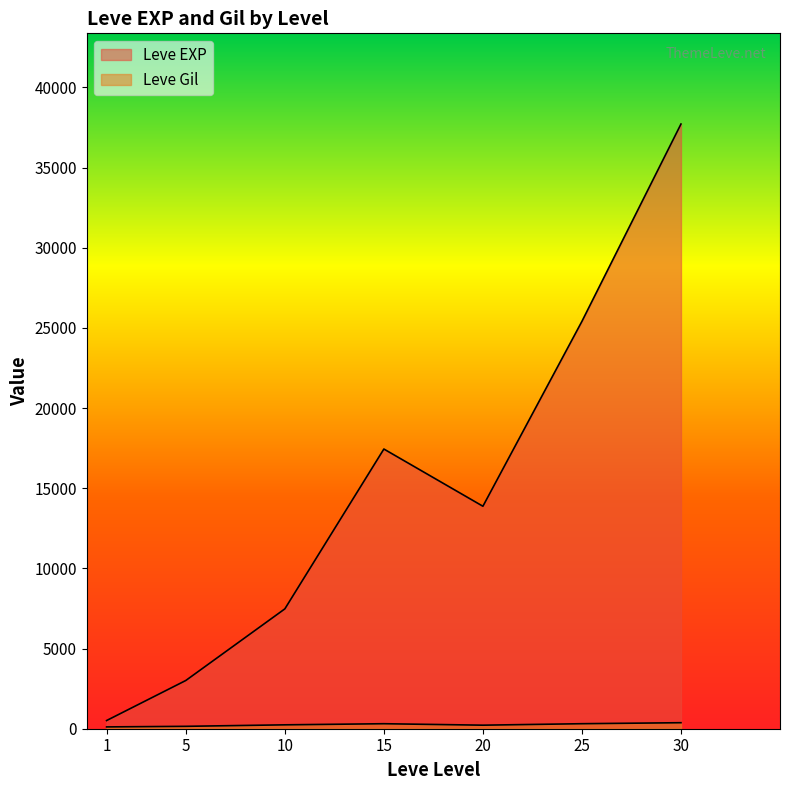

Which series has the largest range (max minus min)?

Leve EXP